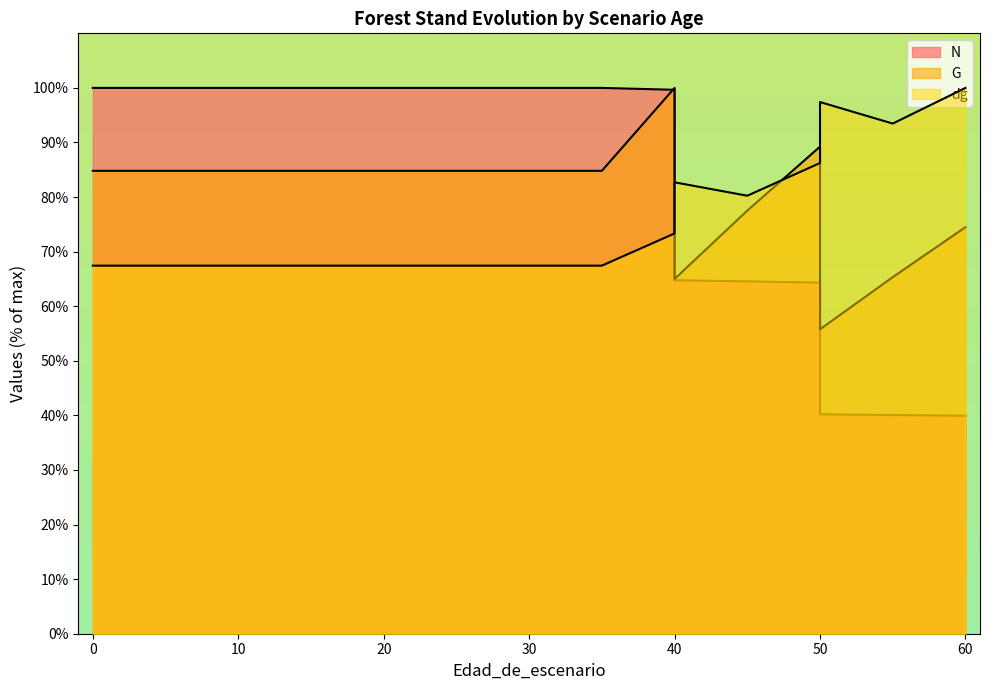

What is the lowest value of the G series?

55.8